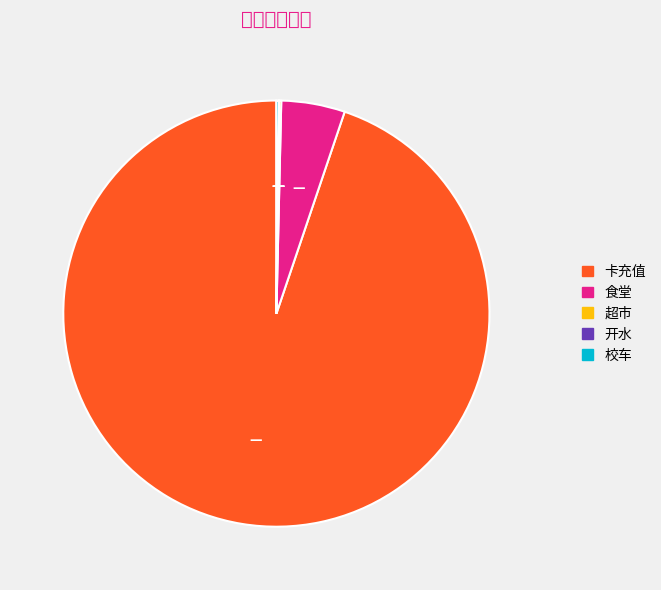

Combined, do 食堂 and 卡充值 account for over 50%?

Yes